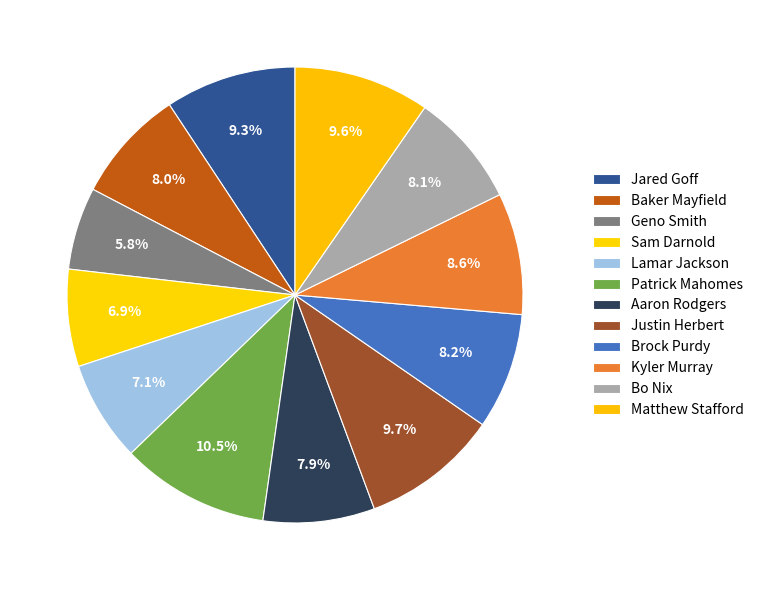

To the nearest percent, what portion does Lamar Jackson represent?

7%